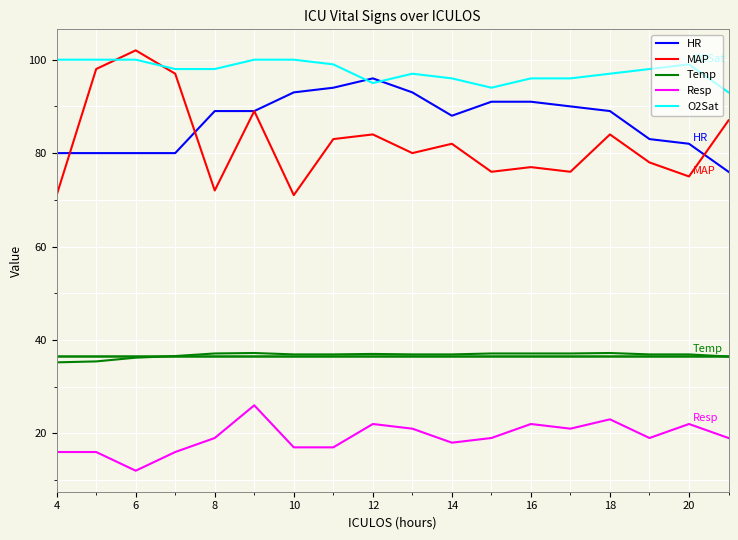

What is the highest value of the O2Sat series?

100.0